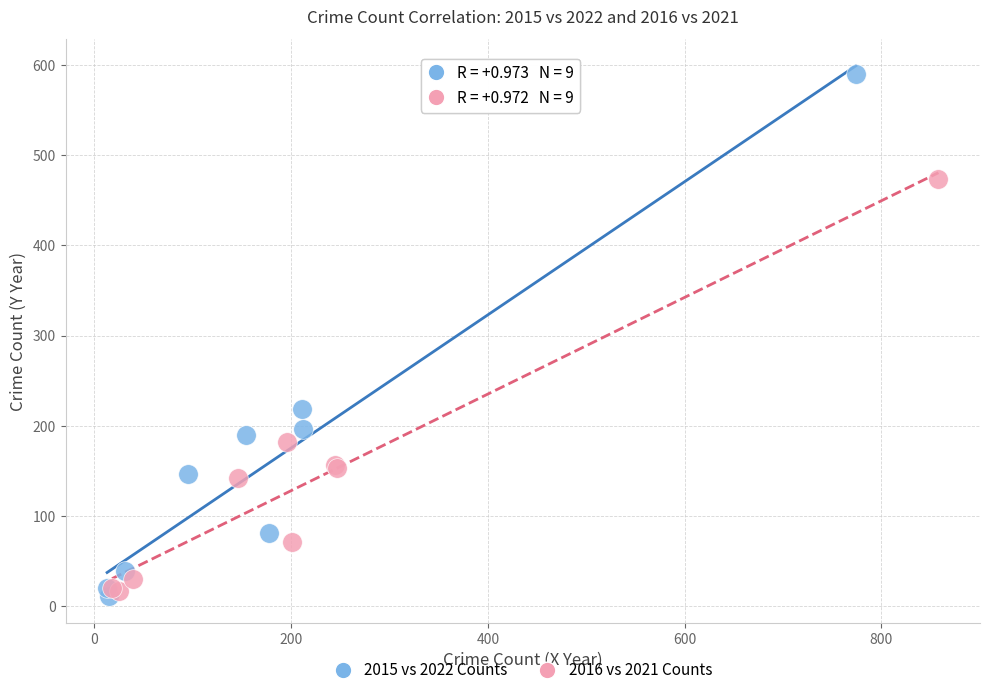

Which series has the largest Y range (max minus min)?

2015 vs 2022 Counts